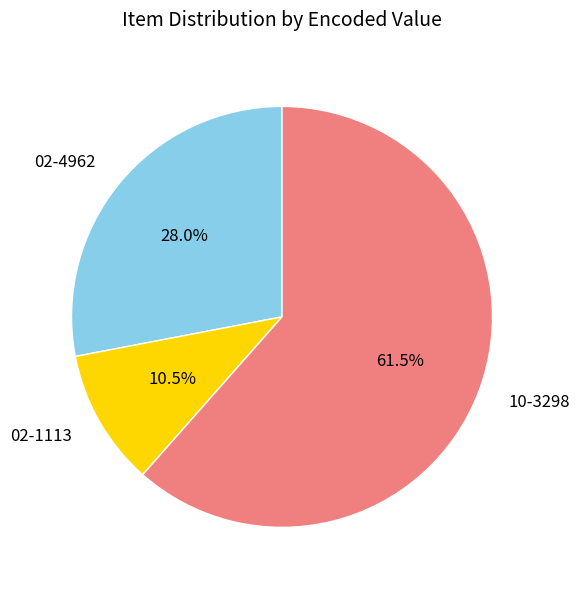

Is it true that 02-1113 is 4% of the pie?

False